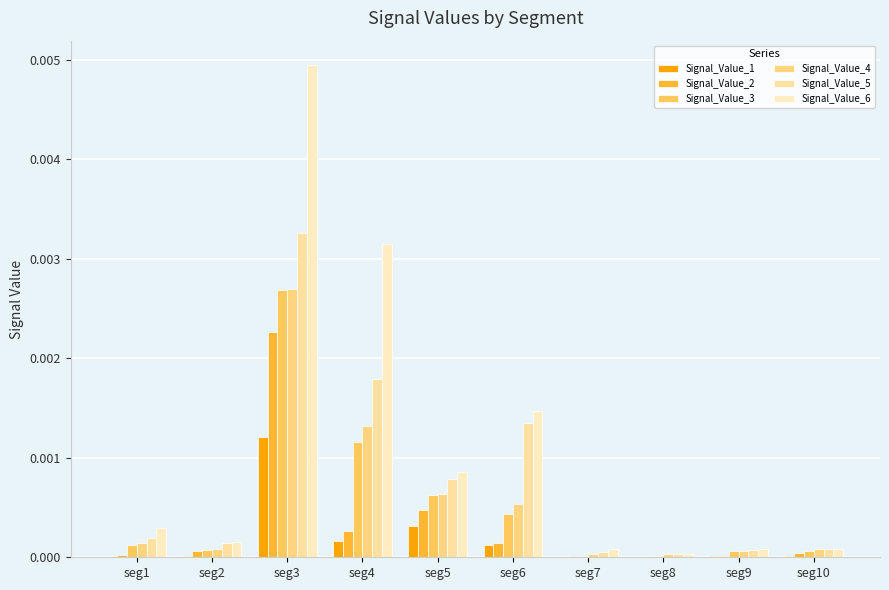

Rank the categories by Signal_Value_5 value from lowest to highest.

seg8, seg7, seg9, seg10, seg2, seg1, seg5, seg6, seg4, seg3